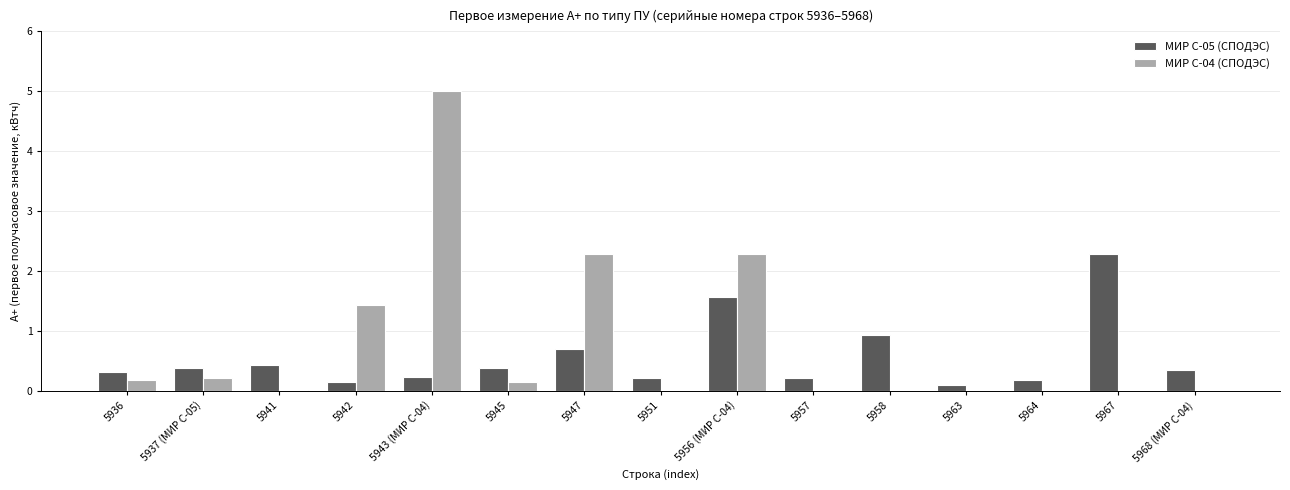

Which series has the widest spread of values?

МИР С-04 (СПОДЭС)